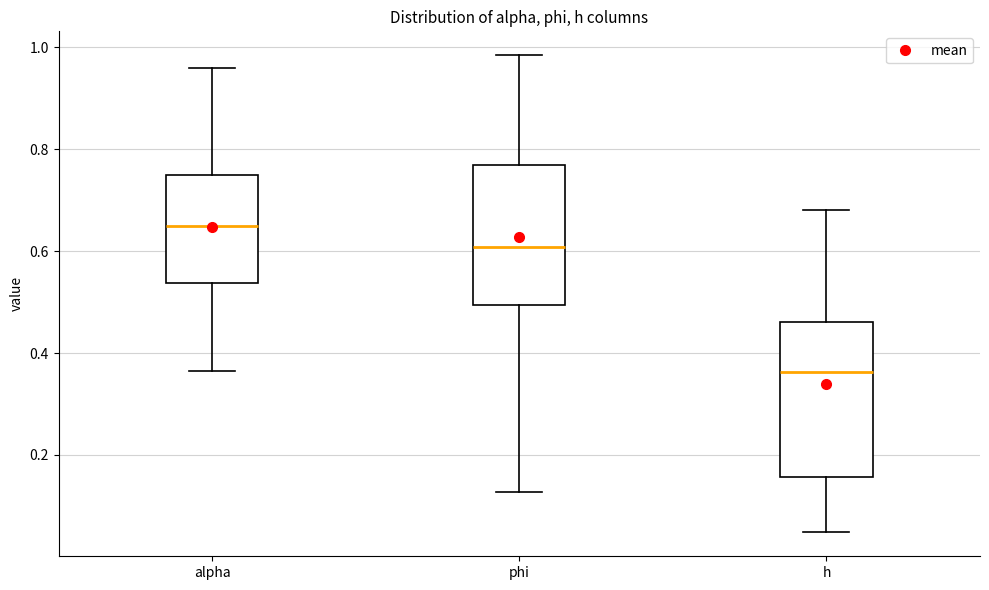

Where does the median line of the box for alpha sit on the y-axis? The values are not printed on the chart, so give them approximately, as read against the axis.

0.66